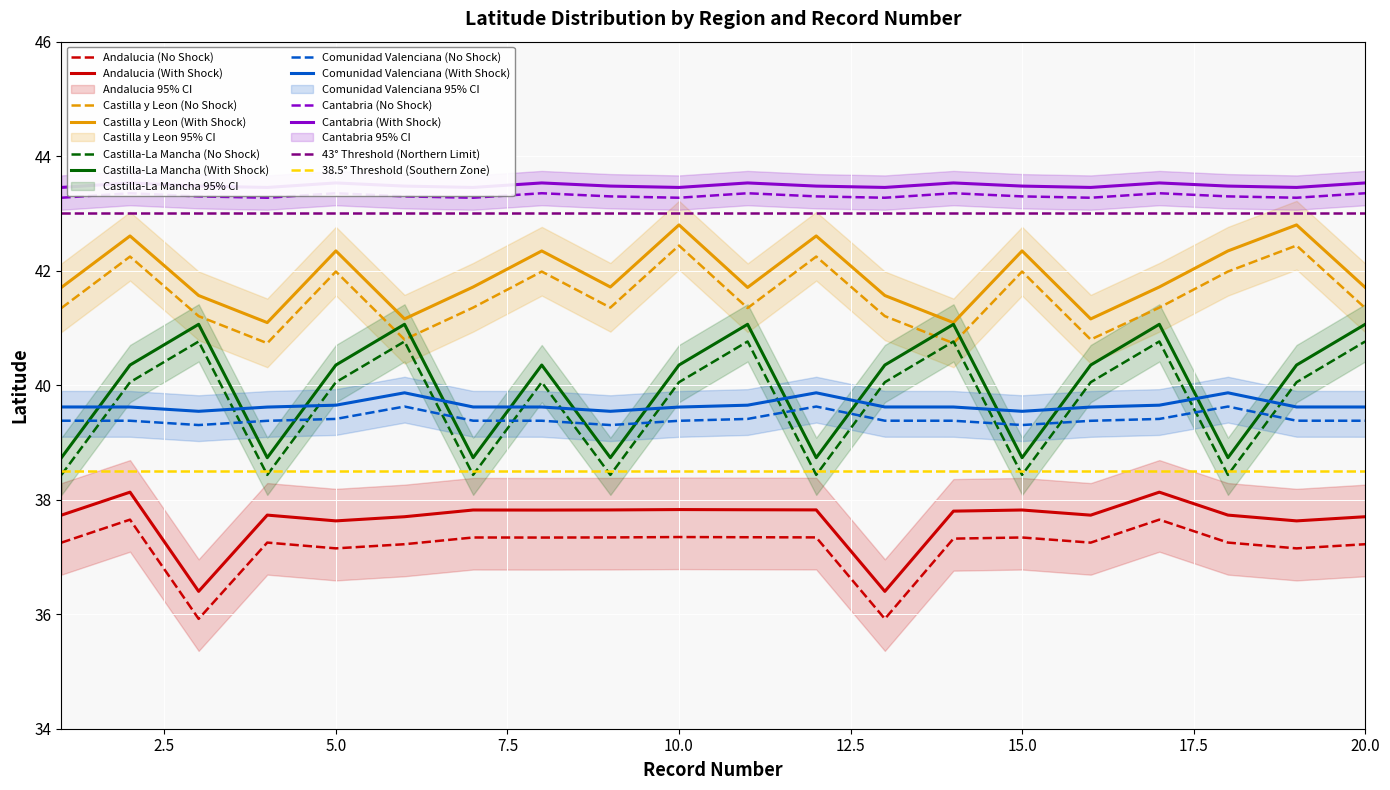

True or false: Castilla y Leon has a value of 42.0 at 15.

True